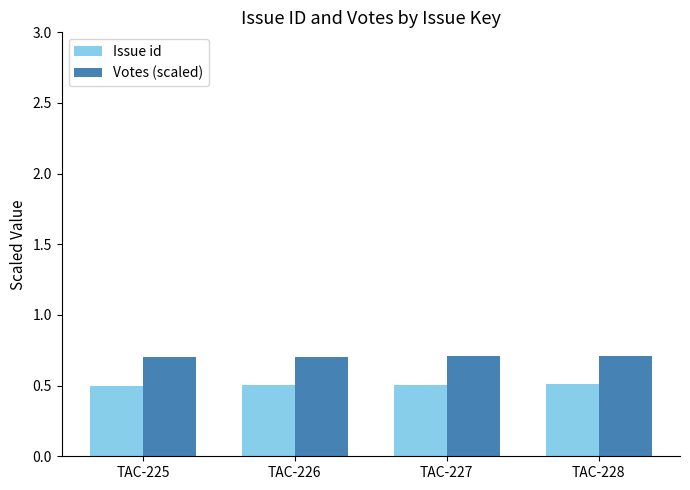

List the series in order of their overall mean, highest first.

Votes (scaled), Issue id